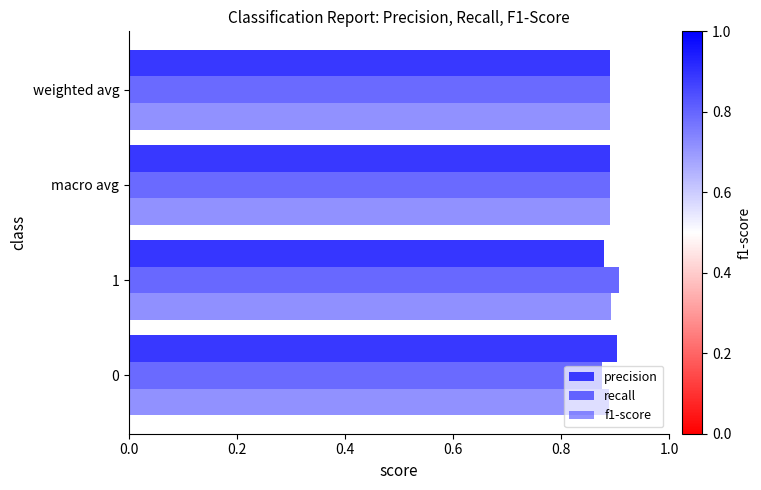

Which series has the largest total across all categories?

precision